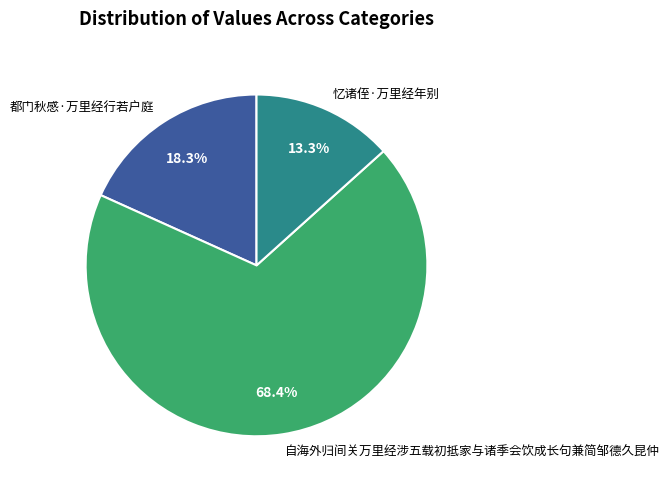

Count the number of slices in the pie.

3